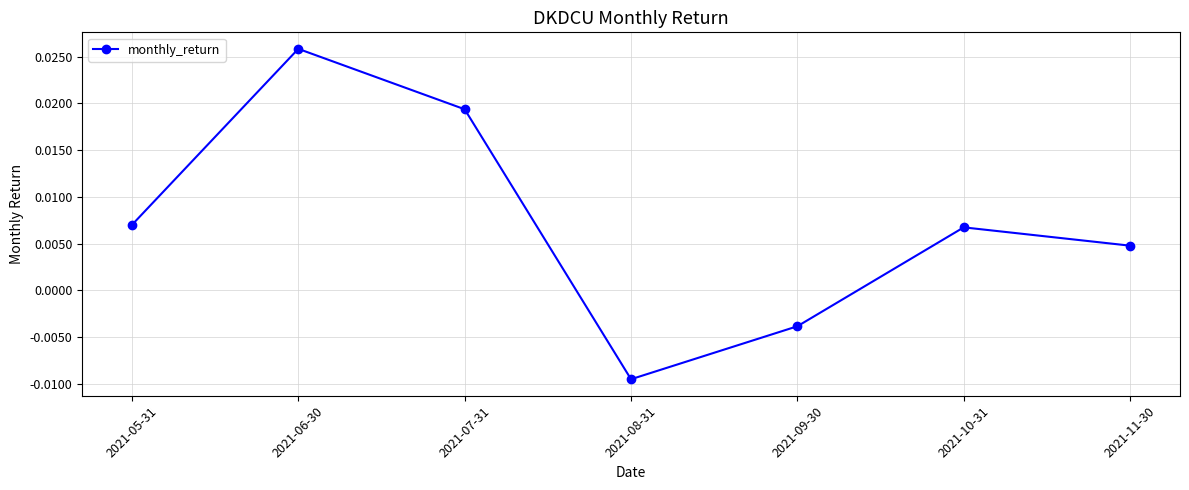

True or false: there are more than 2 points higher than both neighbors.

False